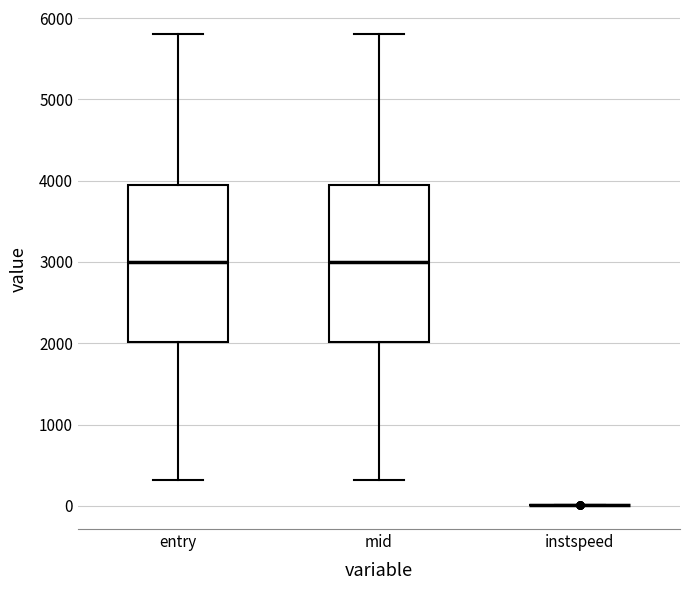

Reading left to right, read every box against the y-axis: the position of its median line, the range the box covers, and the ends of its whiskers. The values are not printed on the chart, so give them approximately, as read against the axis.

entry: median 3000, box 2000 to 3900, whiskers 300 to 5800
mid: median 3000, box 2000 to 3900, whiskers 300 to 5800
instspeed: box collapsed to a line at 0, whiskers 0 to 0